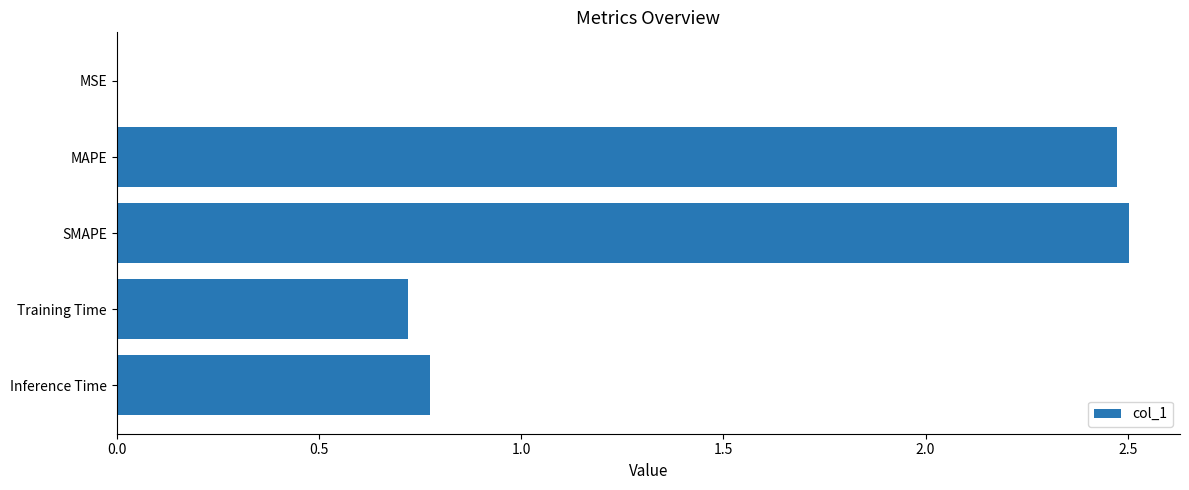

What is the average value?

1.3